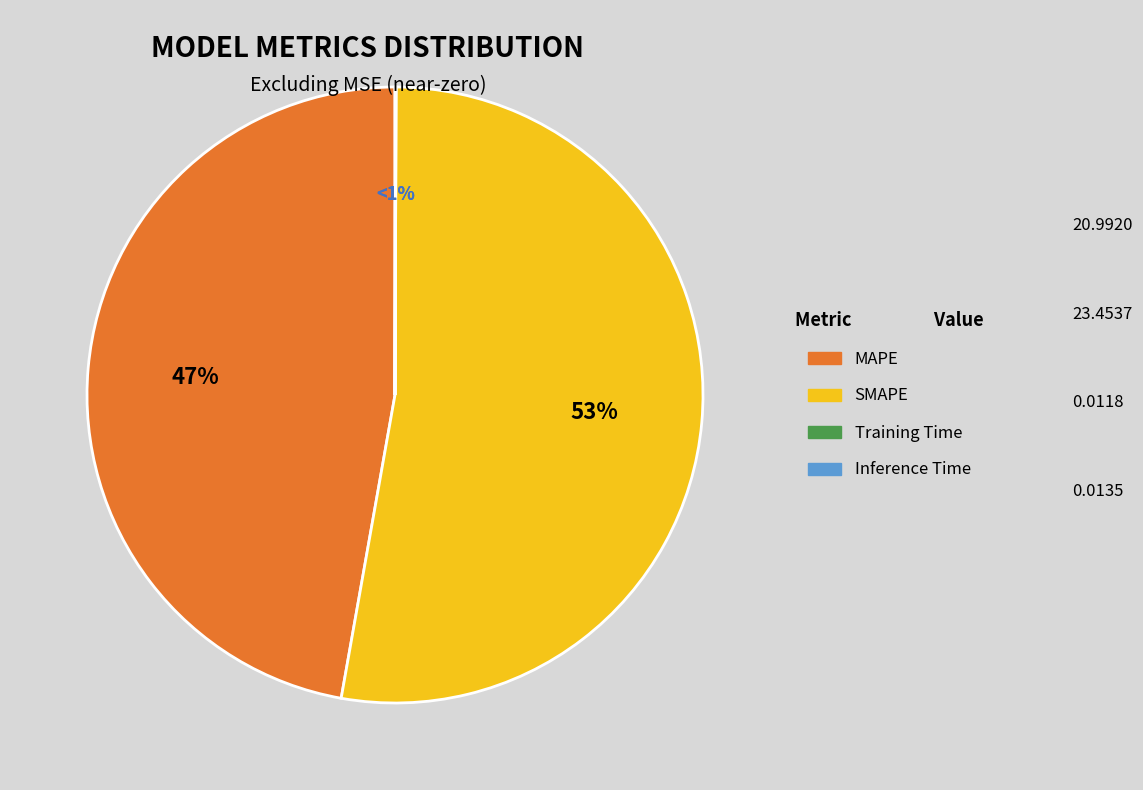

Which slice is the smallest?

Training Time